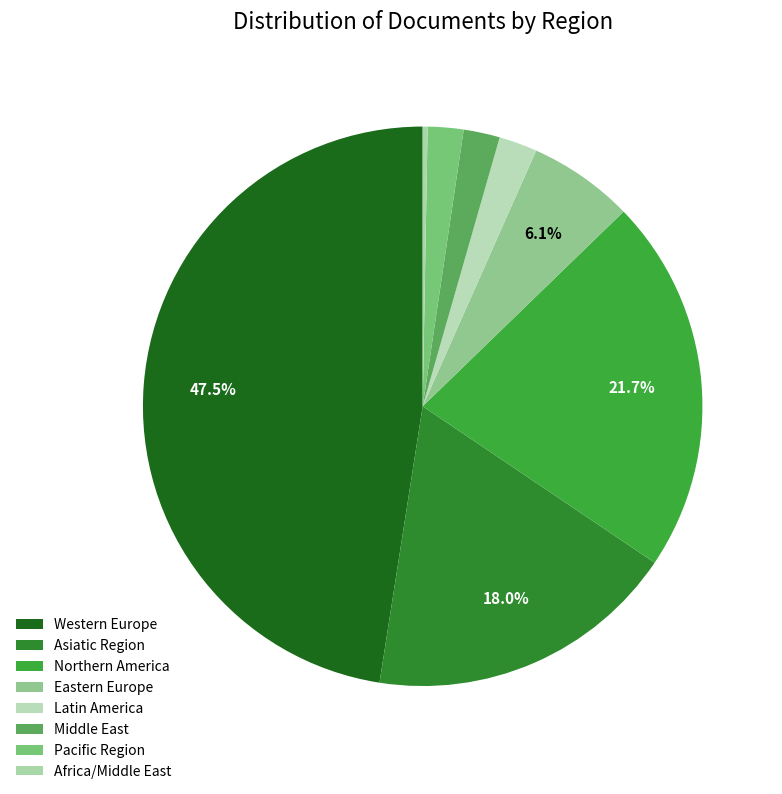

Is there a majority slice in this chart?

No